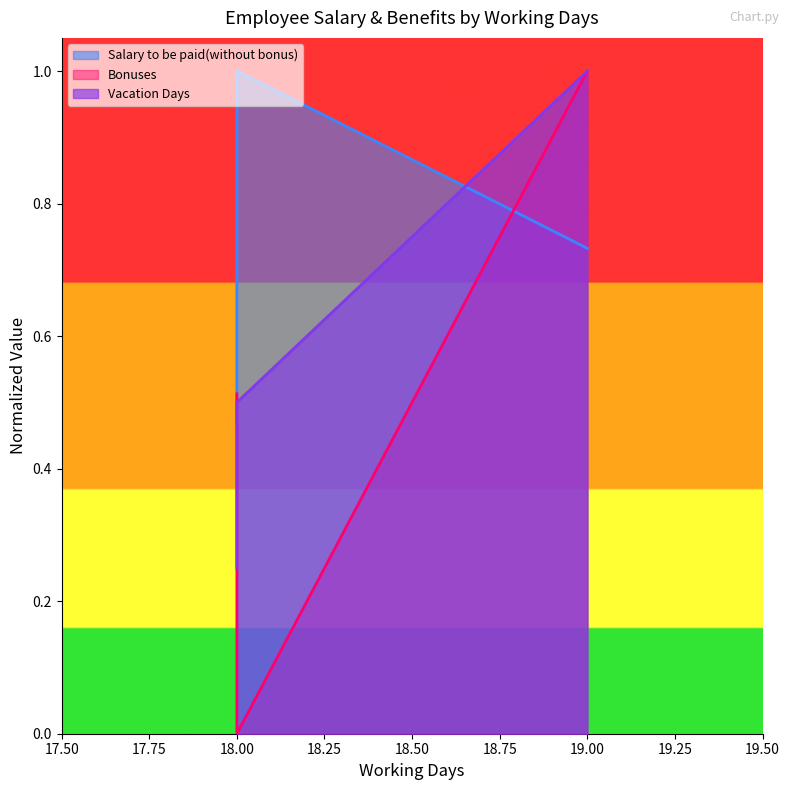

True or false: Vacation Days has a value of 0.5 at 18.

True